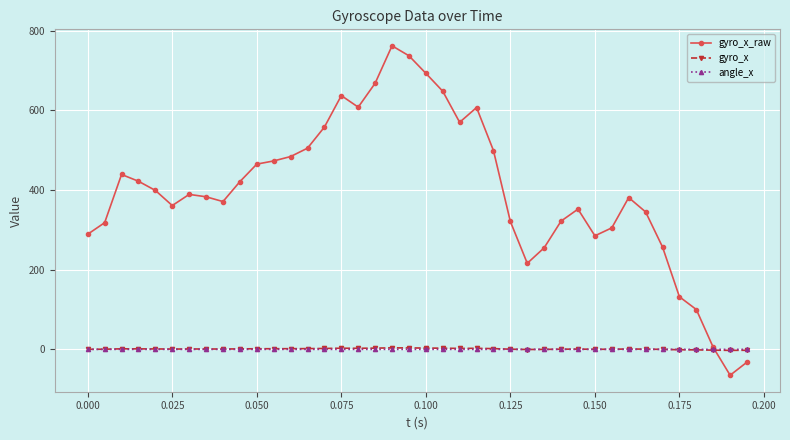

True or false: gyro_x has more than 2 interior local peaks.

True